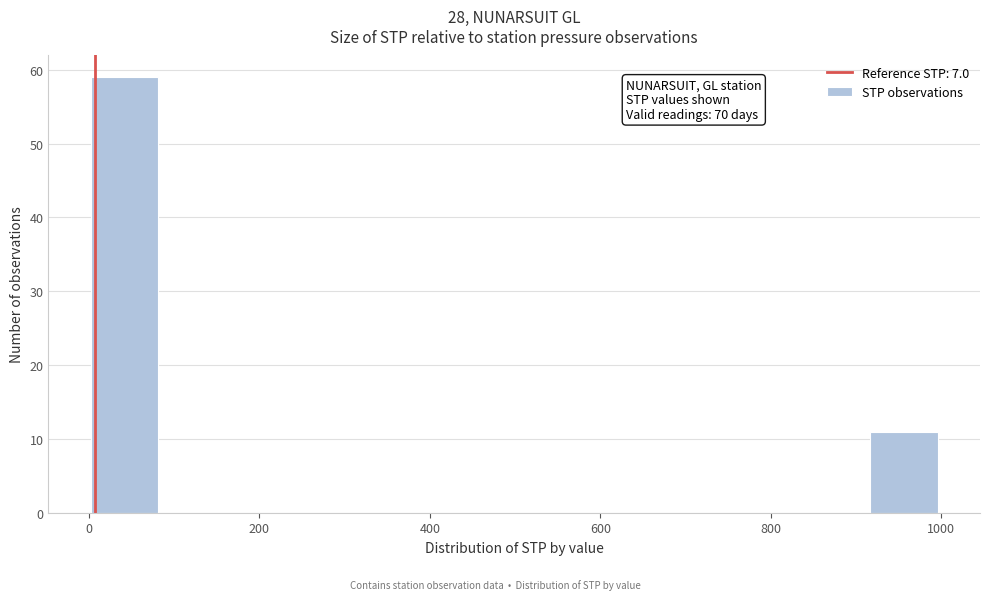

Over which range of the x-axis is the bar tallest?

0 to 80